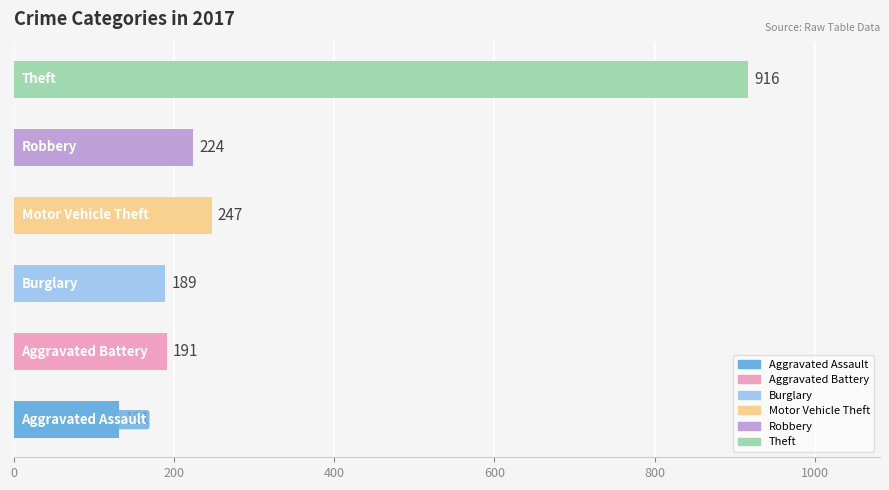

What is the difference between the maximum and minimum values?

785